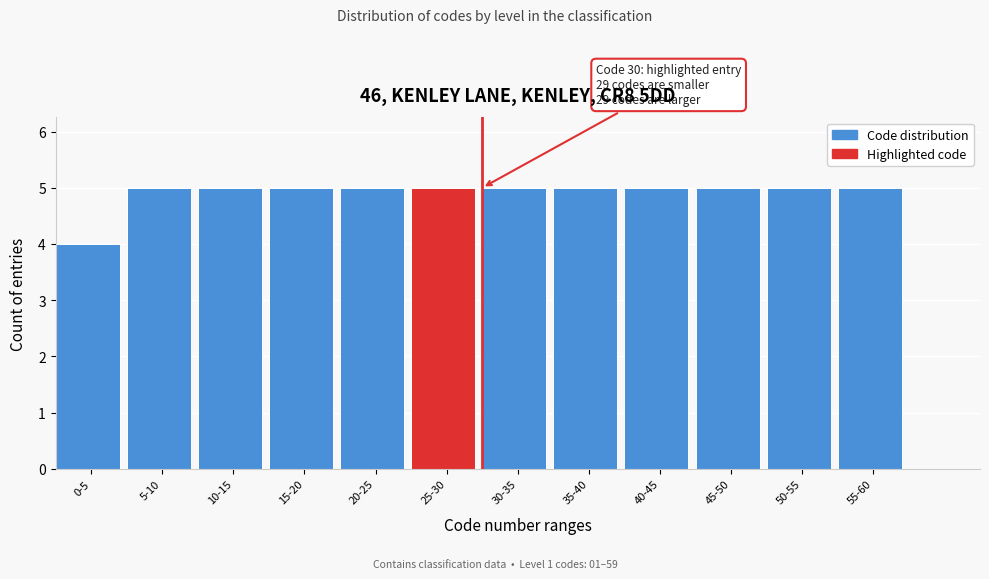

Reading left to right, list all the values displayed in this chart.

0-5=4	5-10=5	10-15=5	15-20=5	20-25=5	25-30=5	30-35=5	35-40=5	40-45=5	45-50=5	50-55=5	55-60=5